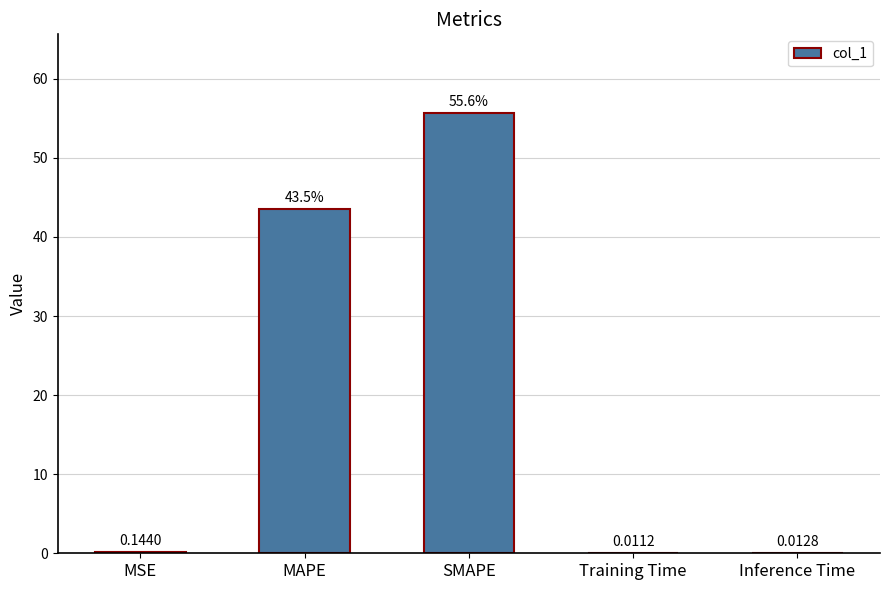

Where is the data nearest to the value 27?

MAPE